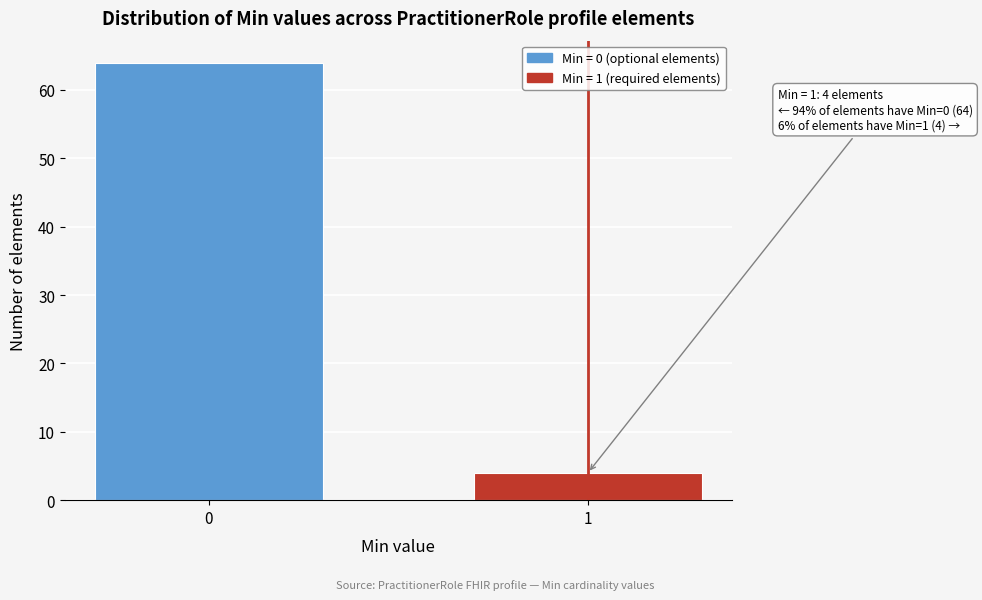

Reading left to right, extract all data points from this chart.

64	4